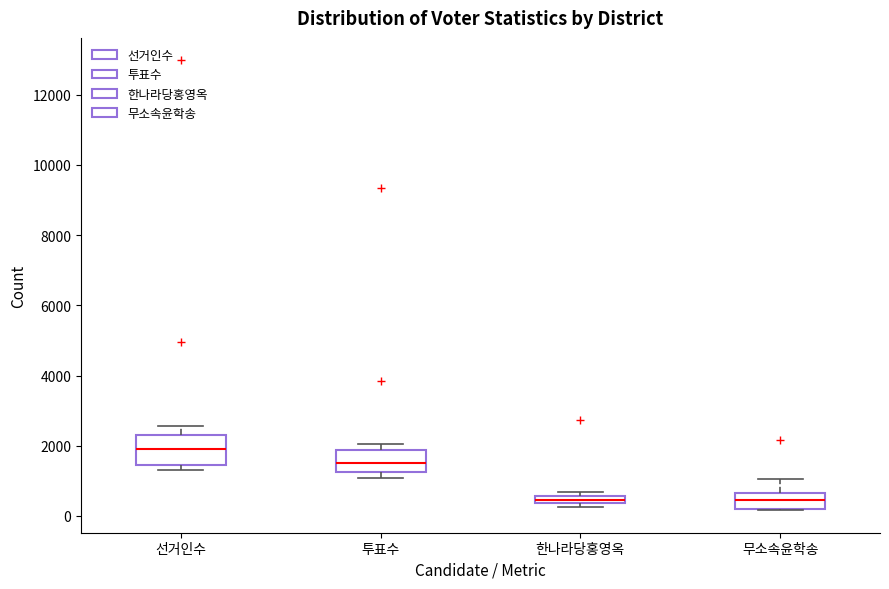

Comparing the boxes themselves (not the whiskers), which one is the tallest?

선거인수